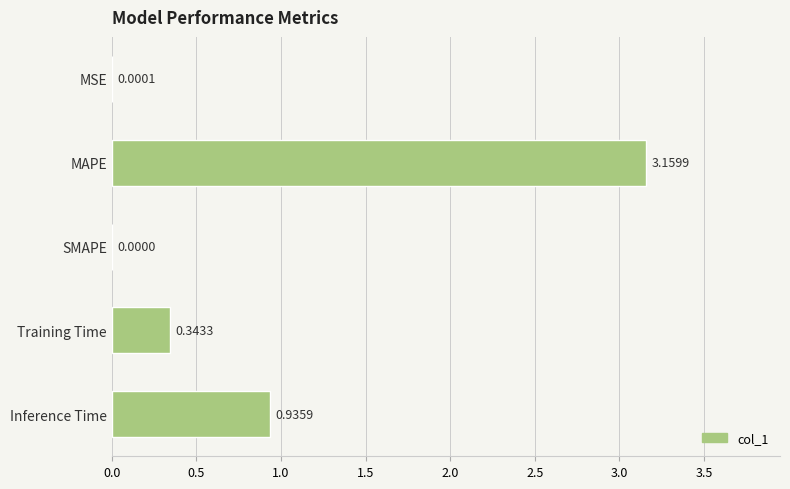

Which category has the highest value across all series?

MAPE